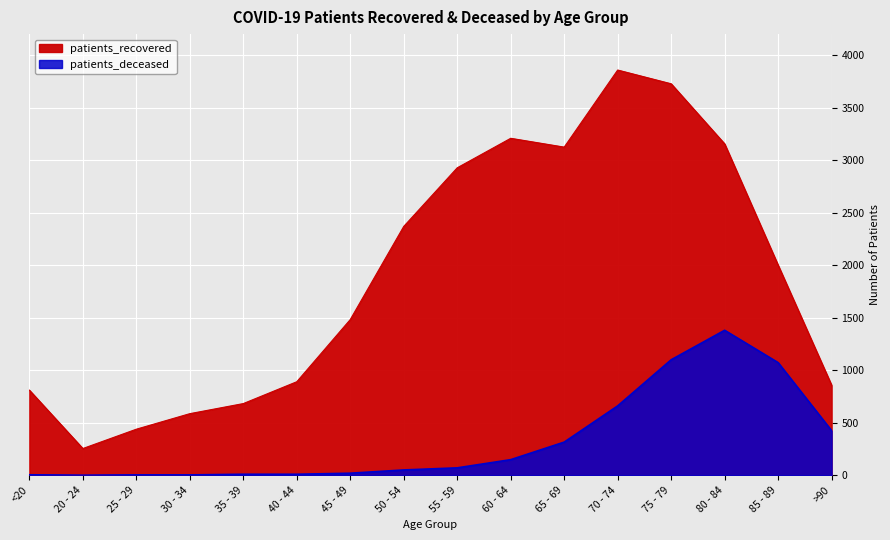

At which label does patients_recovered reach its peak?

70 - 74